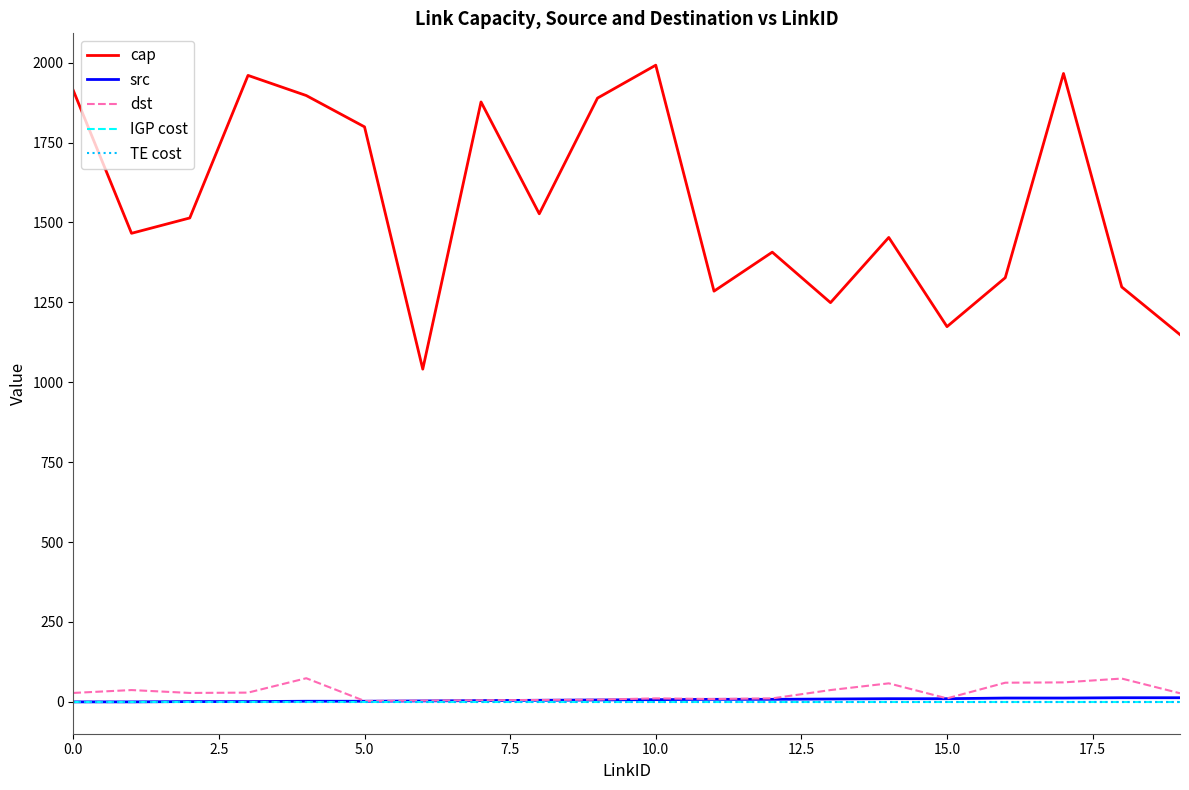

Does the chart have visible grid lines?

No